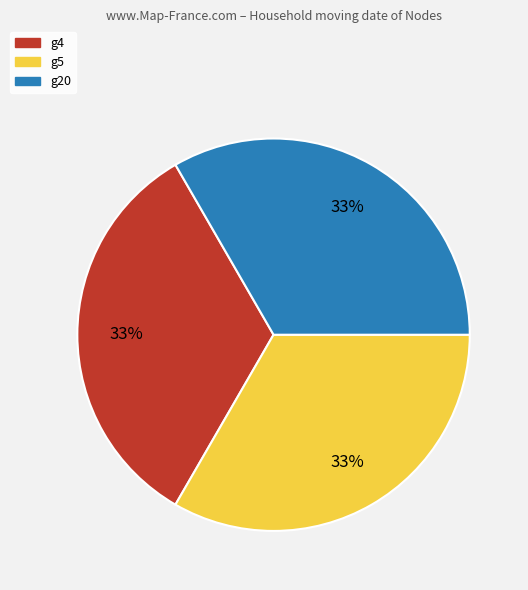

Does any single category account for the majority?

No